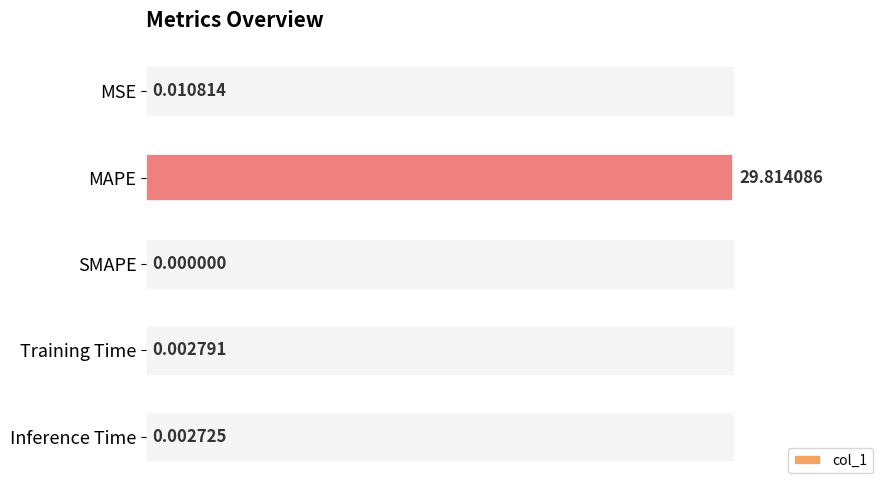

What is the greatest value displayed?

29.8